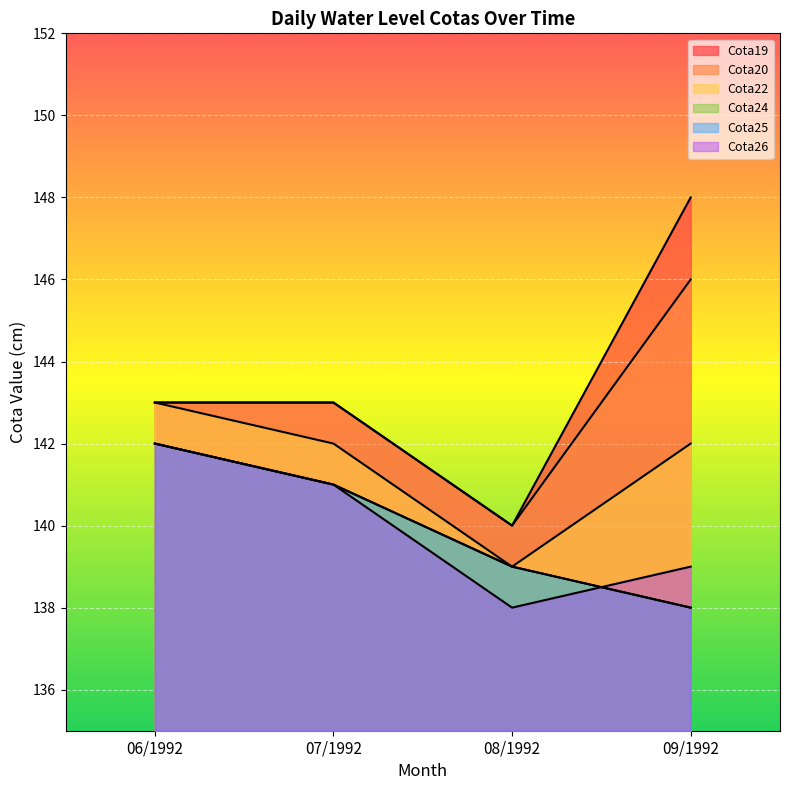

At 07/1992, list the series in order from largest to smallest.

Cota19, Cota20, Cota22, Cota24, Cota25, Cota26